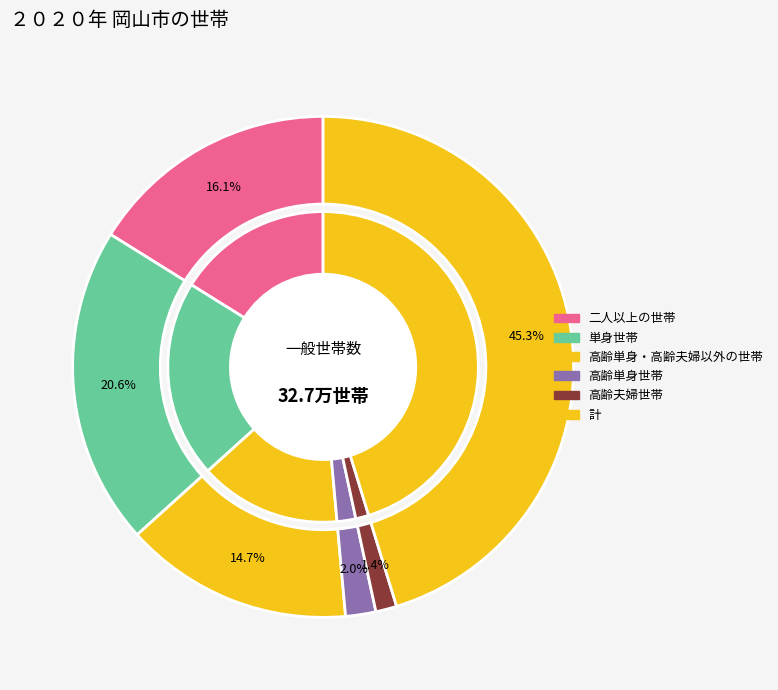

Is it true that 1.1 is 1% of the pie?

False